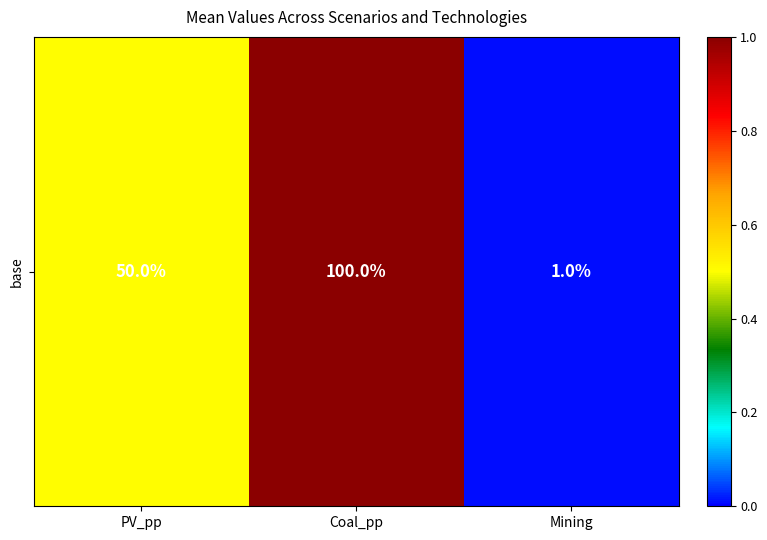

Which has a higher value, Coal_pp or PV_pp?

Coal_pp